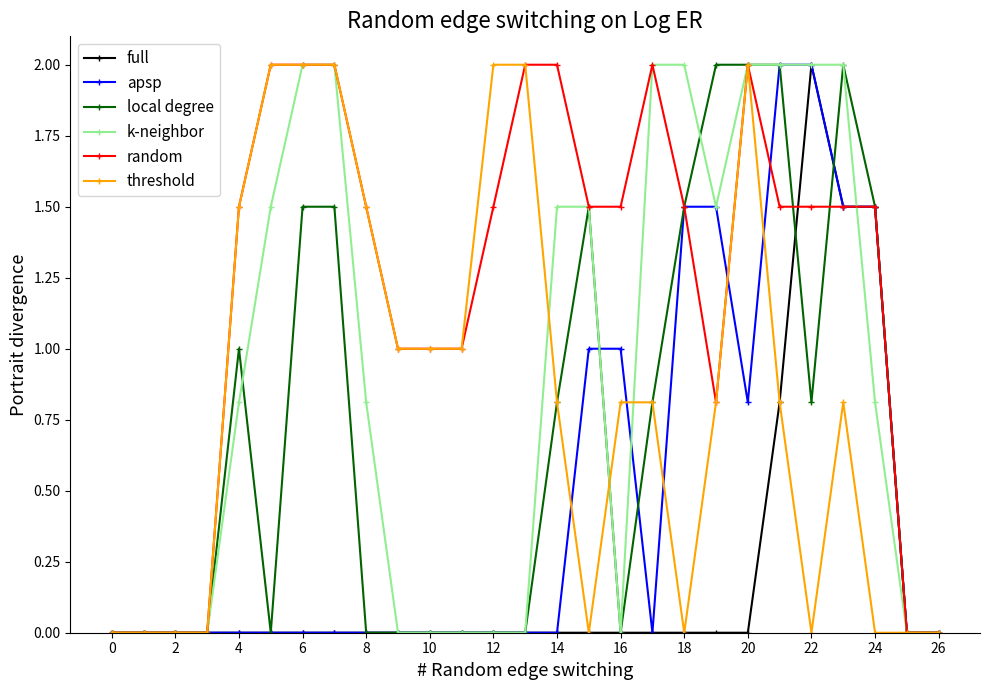

Which series has the largest total across all categories?

random